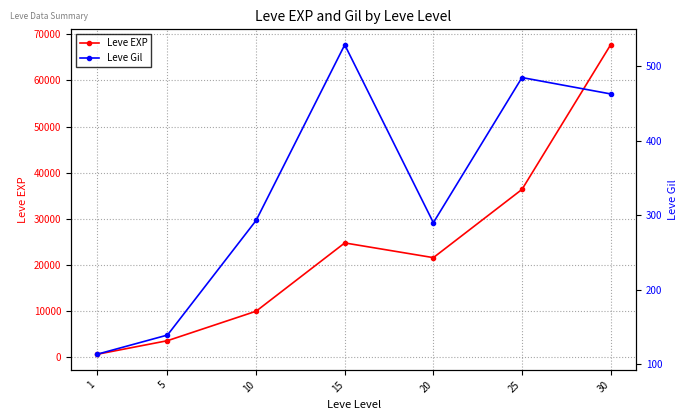

In Leve Gil, how many points are higher than both neighbors (excluding endpoints)?

2